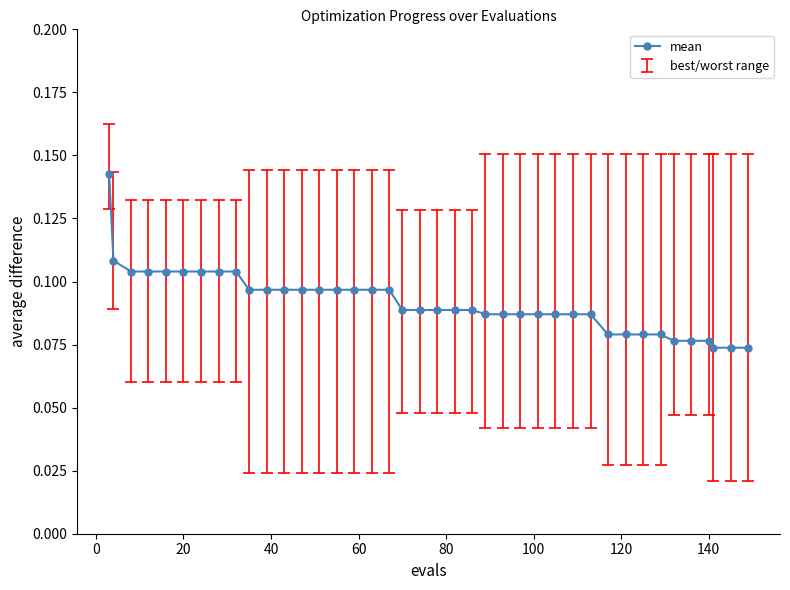

What is the sum of all values?

3.7